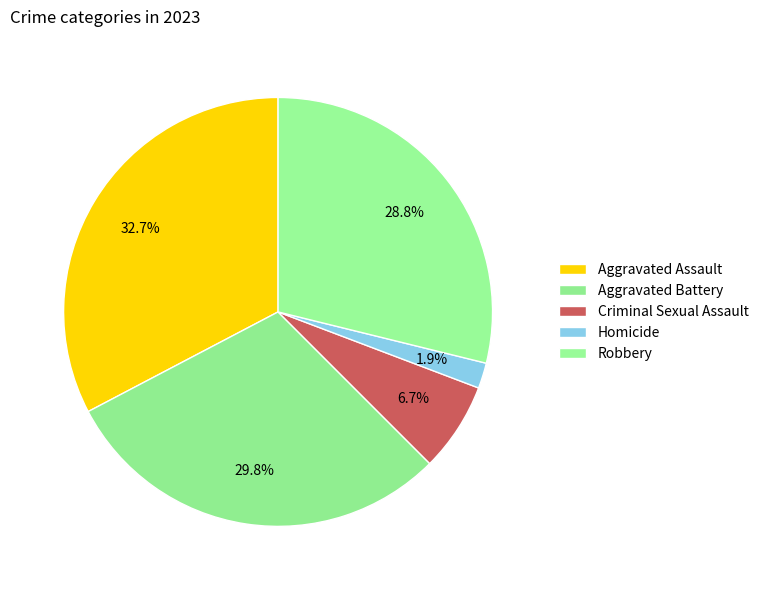

To the nearest percent, what percentage of the pie is Robbery?

29%